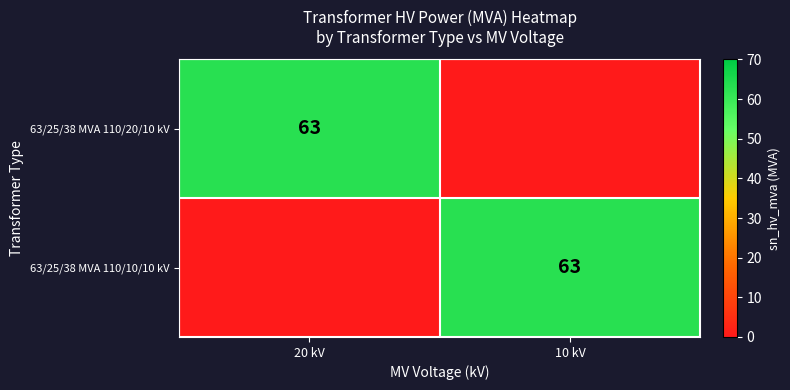

Count the number of categories in the chart.

2